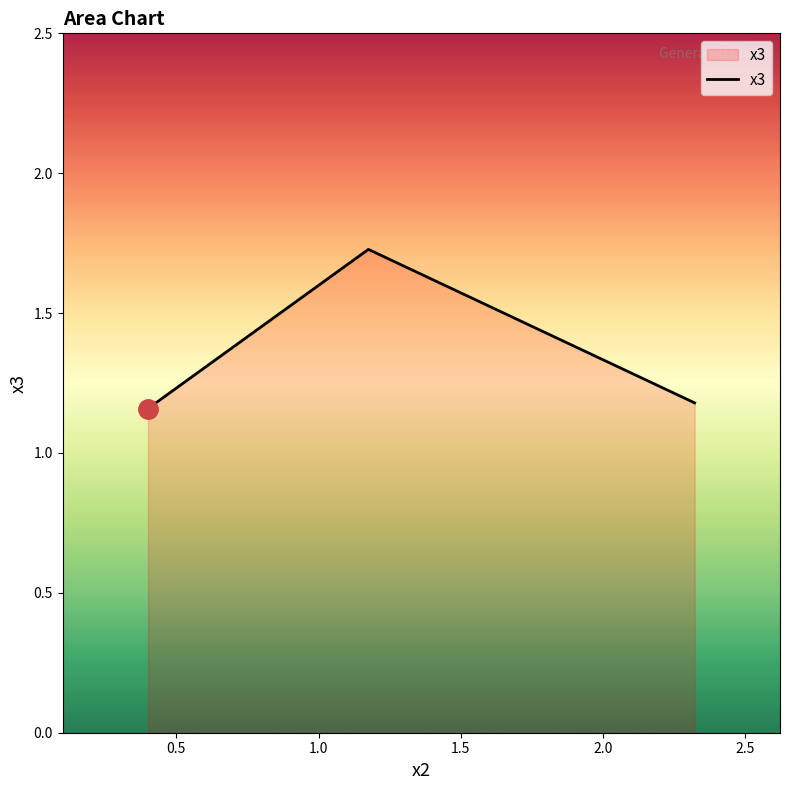

What is the sum of all values?

4.1